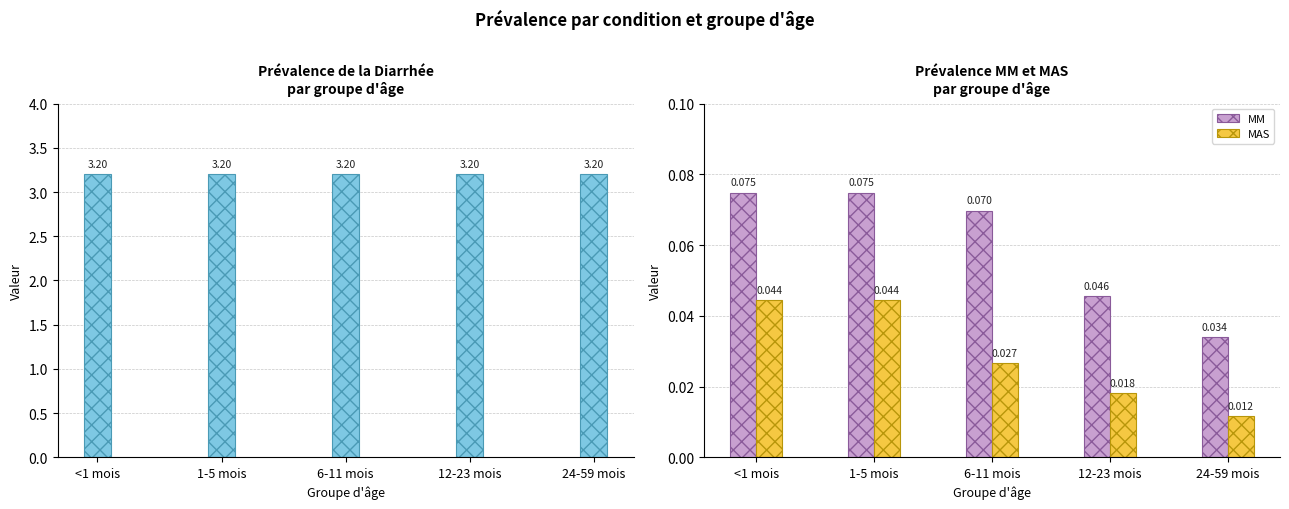

What position from the right is 1-5 mois?

4